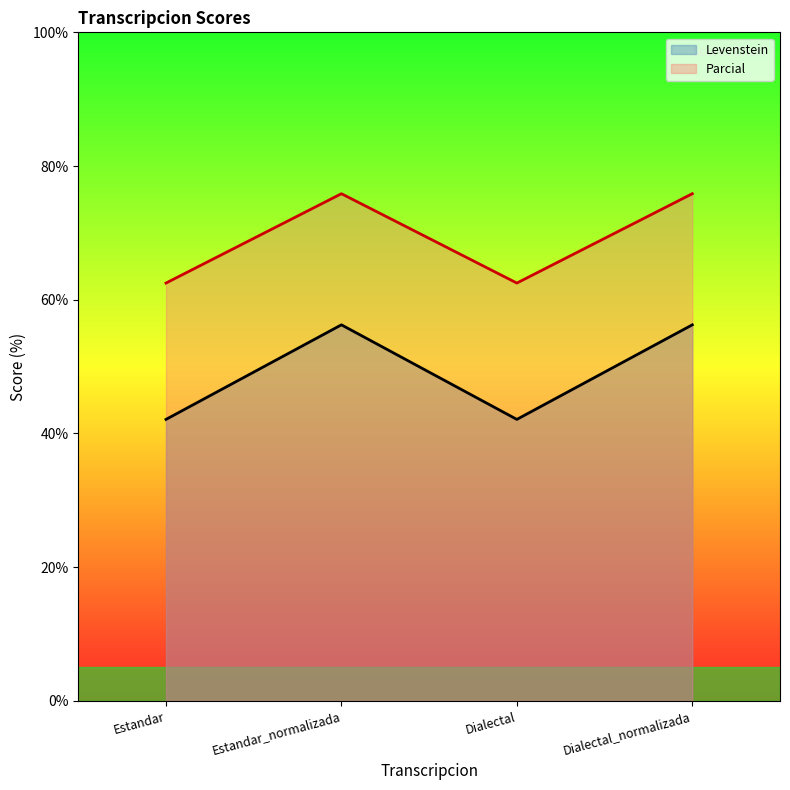

What is the difference between the maximum and minimum values in the Levenstein series?

14.1